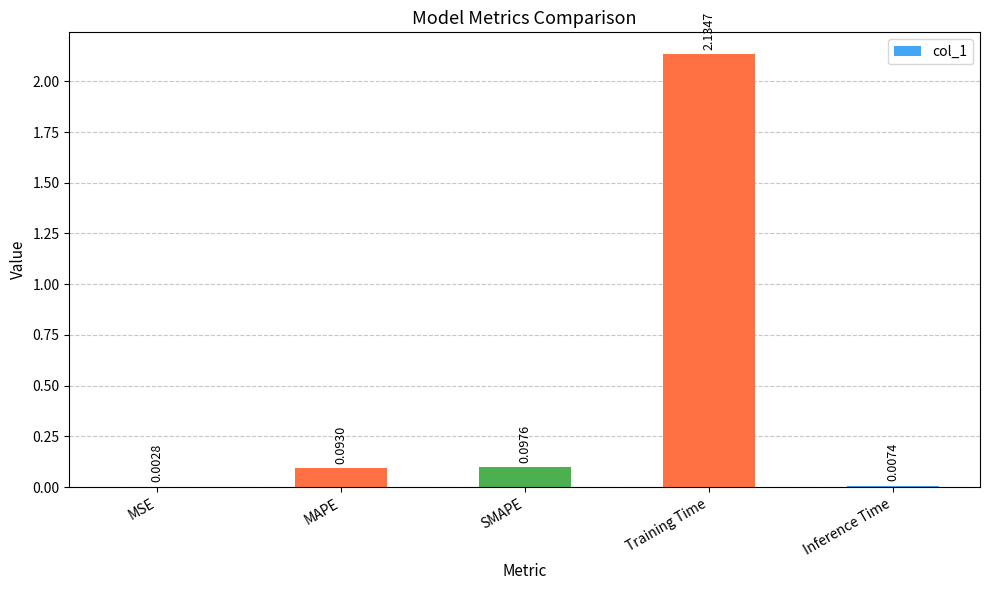

Which category has the highest value across all series?

Training Time